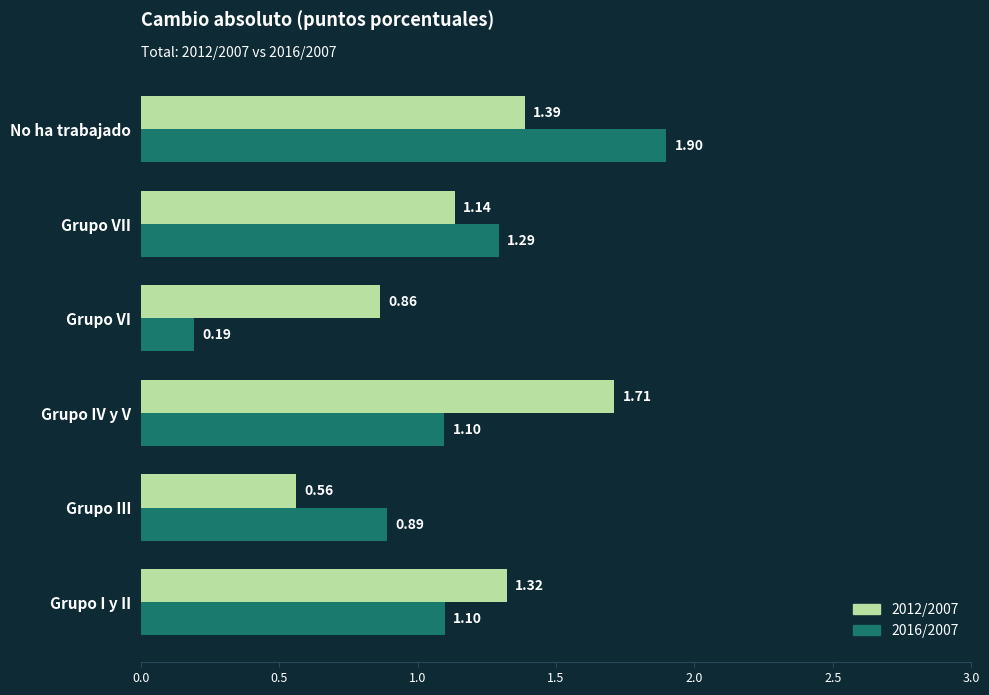

What is the total value across all series at Grupo VI?

1.1